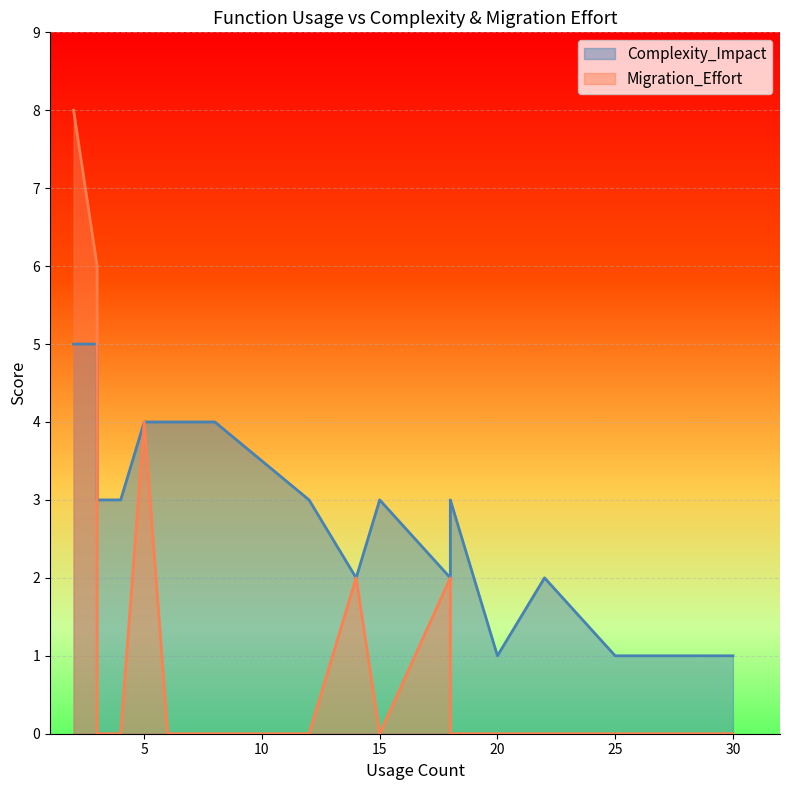

List the series in order of their overall mean, highest first.

Complexity_Impact, Migration_Effort